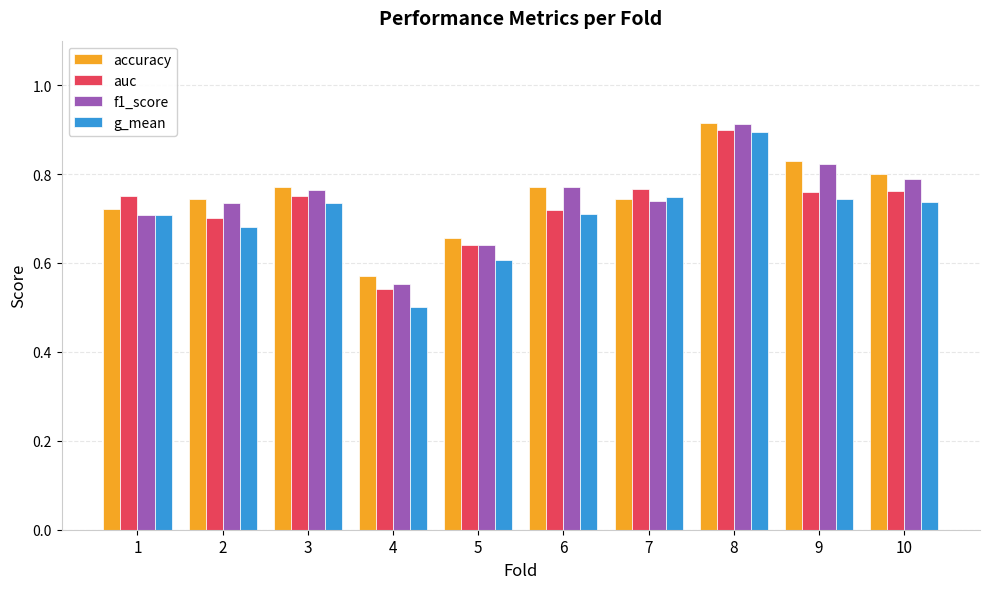

Which series has the widest spread of values?

g_mean